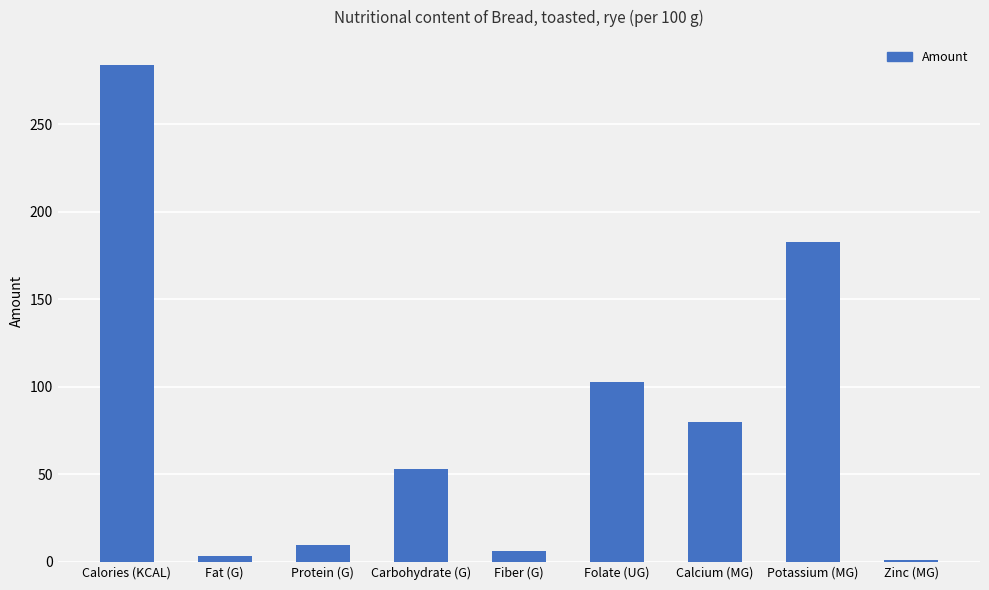

Read the value at Folate (UG).

103.0